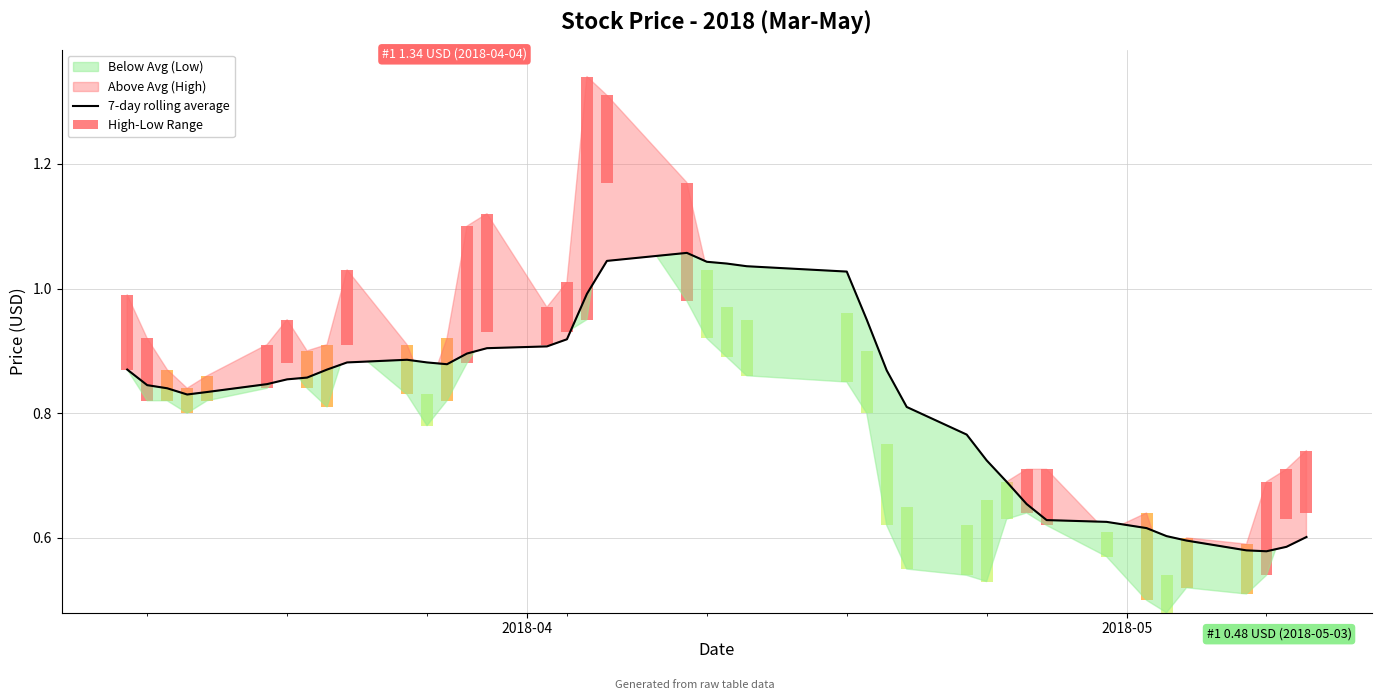

What is the difference between the maximum and minimum values?

0.5